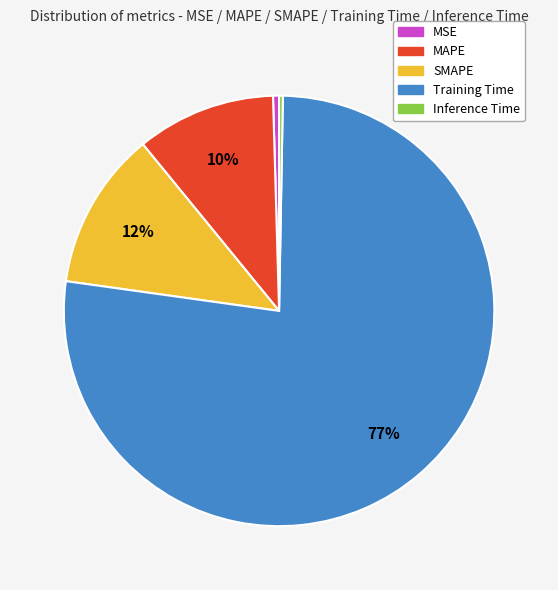

Which slice represents more than half of the pie?

Training Time